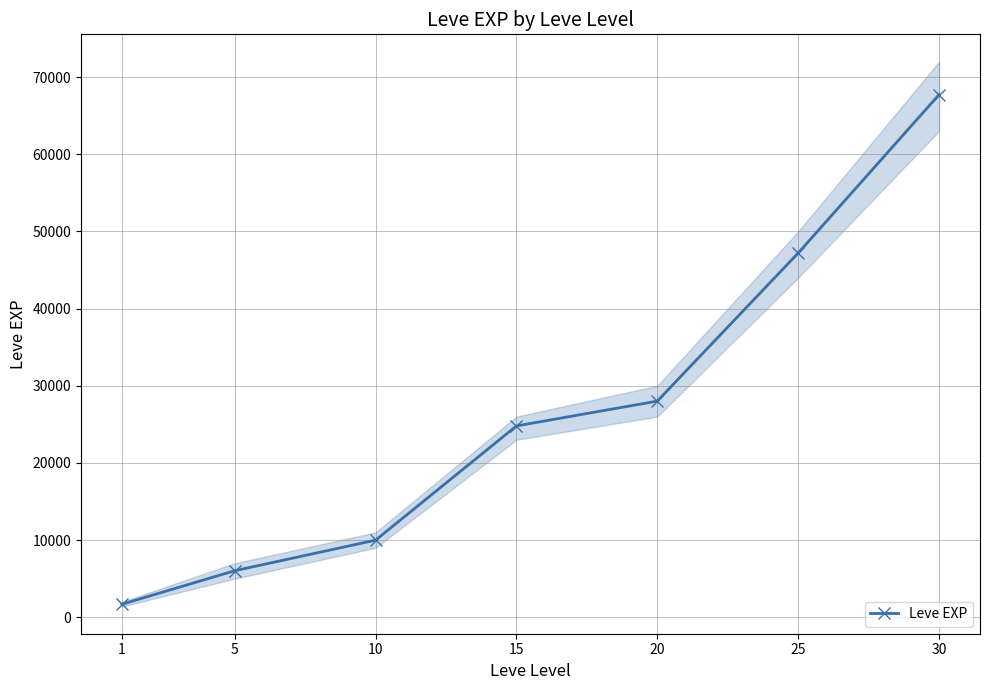

What is the sum of all values?

185440